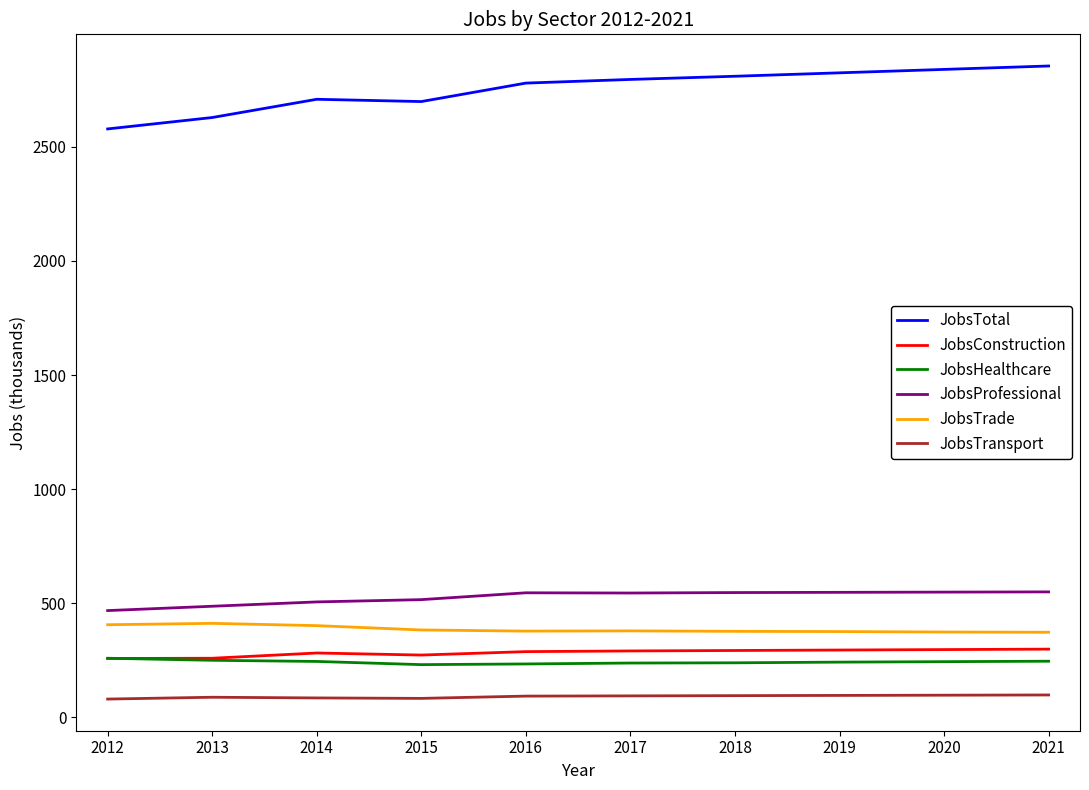

How many values in the JobsTransport series are below 93?

5